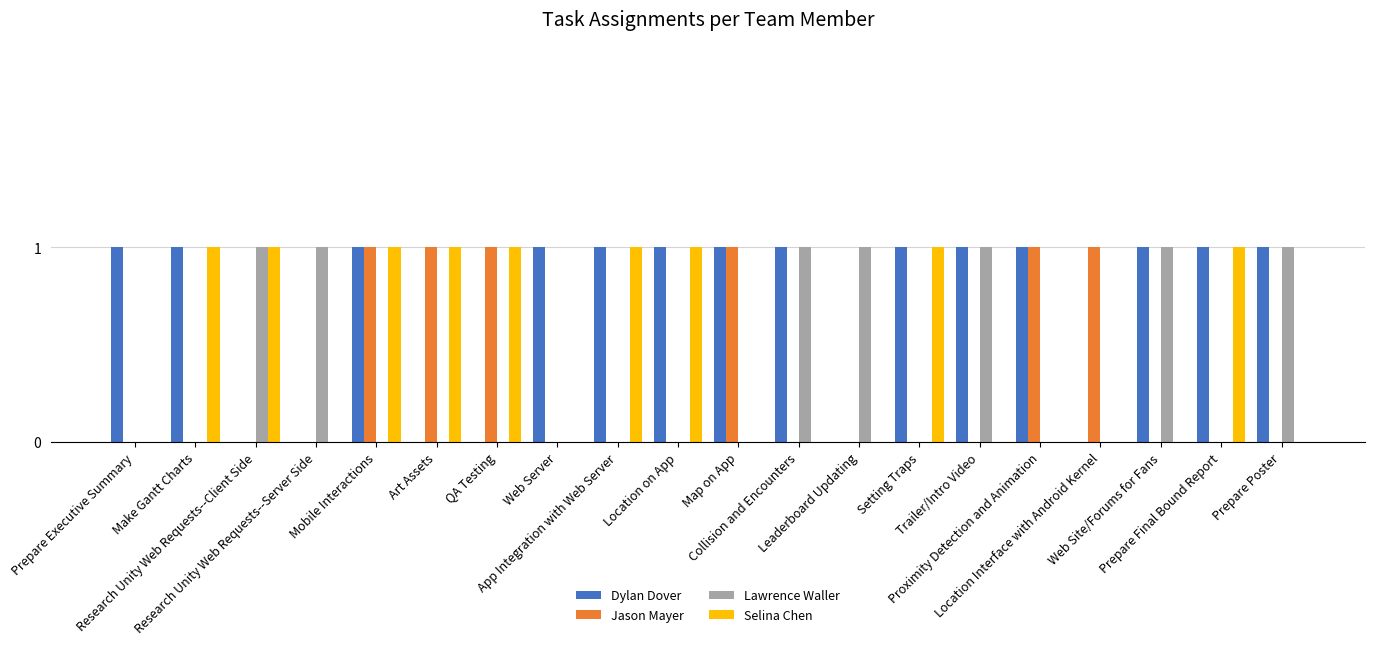

What is the sum of all Lawrence Waller values?

7